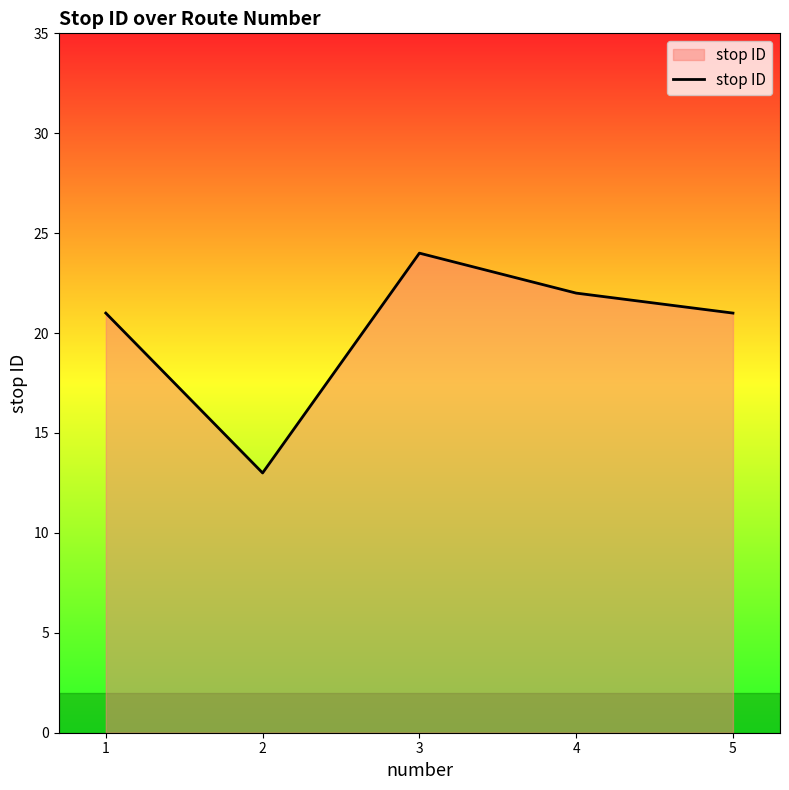

What is the difference between the values at 2 and 3?

11